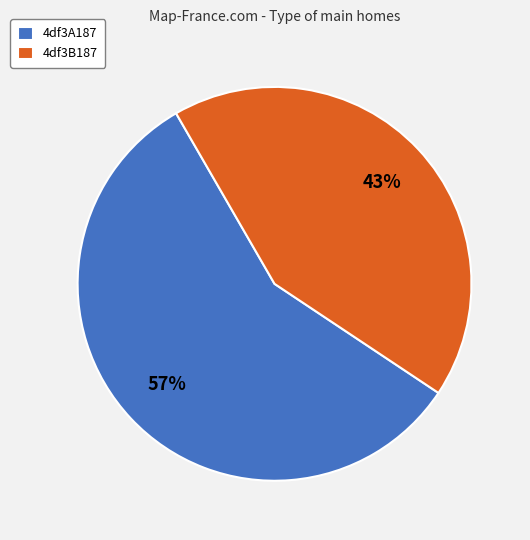

What is the majority slice?

4df3A187